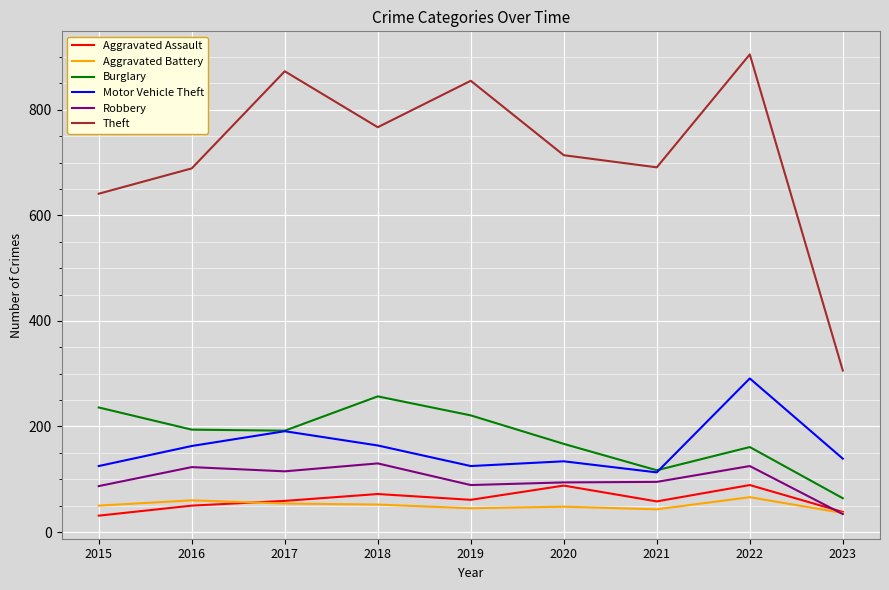

What is the sum of all Robbery values?

892